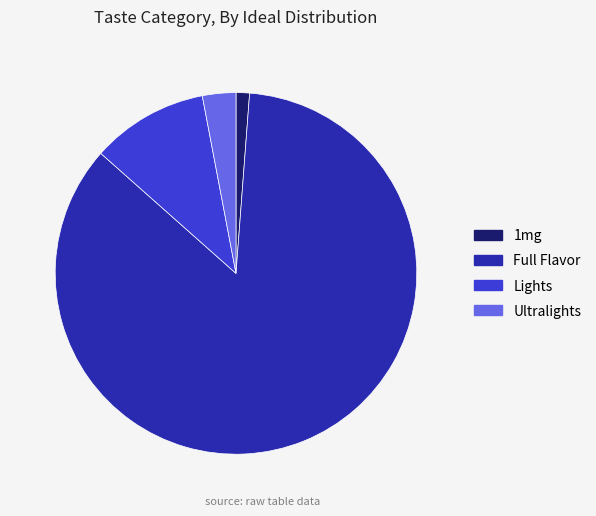

Approximately how many times larger is the value at Full Flavor compared to Lights?

8.2